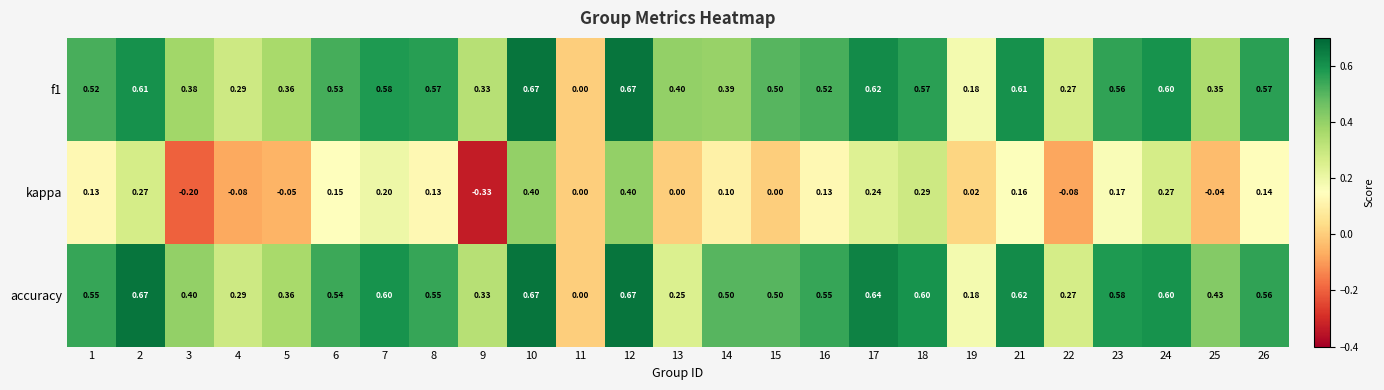

Which series has the largest total across all categories?

accuracy